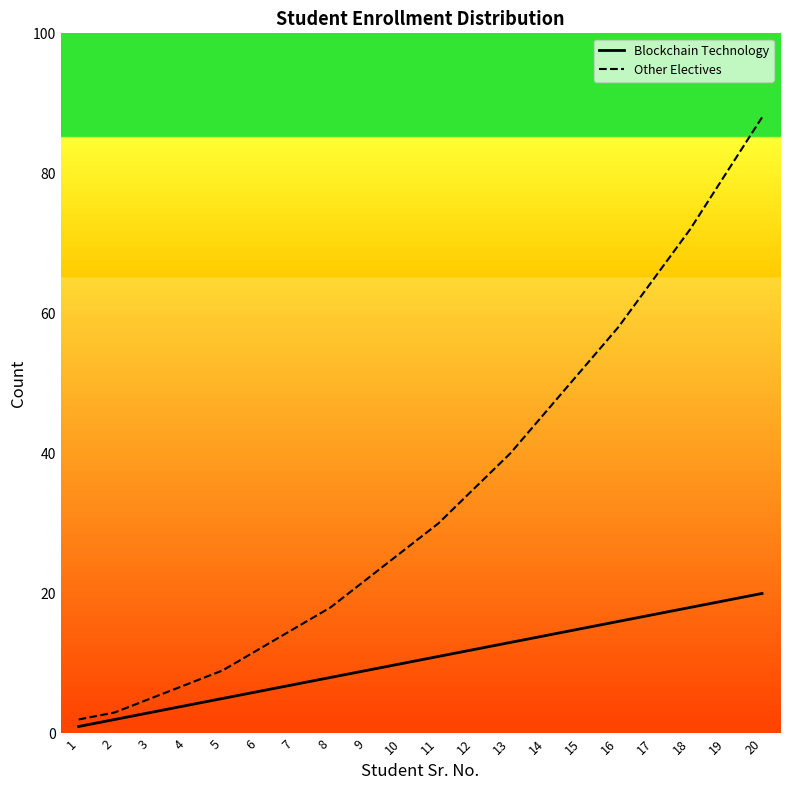

What is the difference between the maximum and minimum values in the Blockchain Technology series?

19